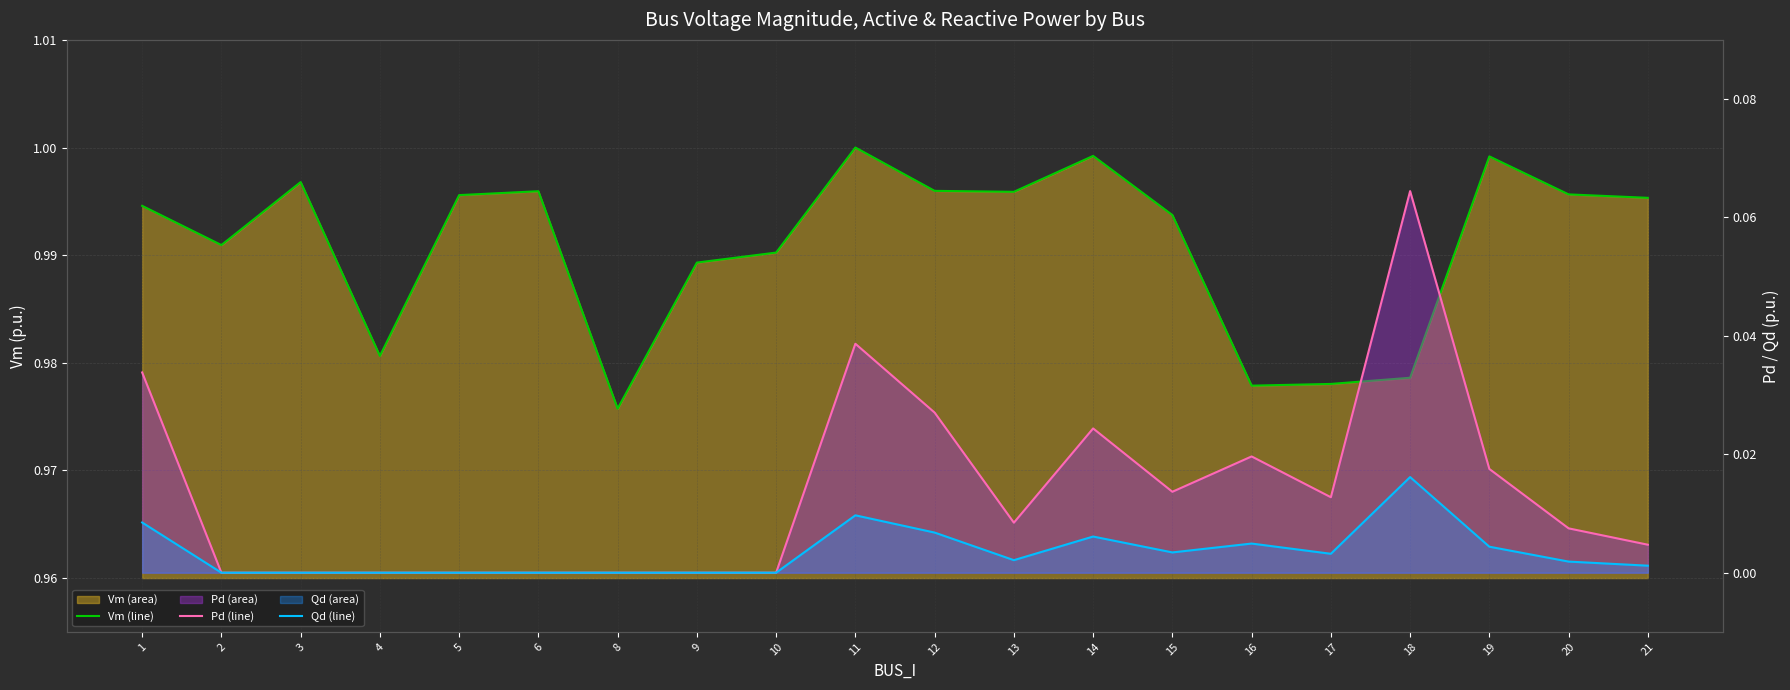

How many series are shown in this chart?

3